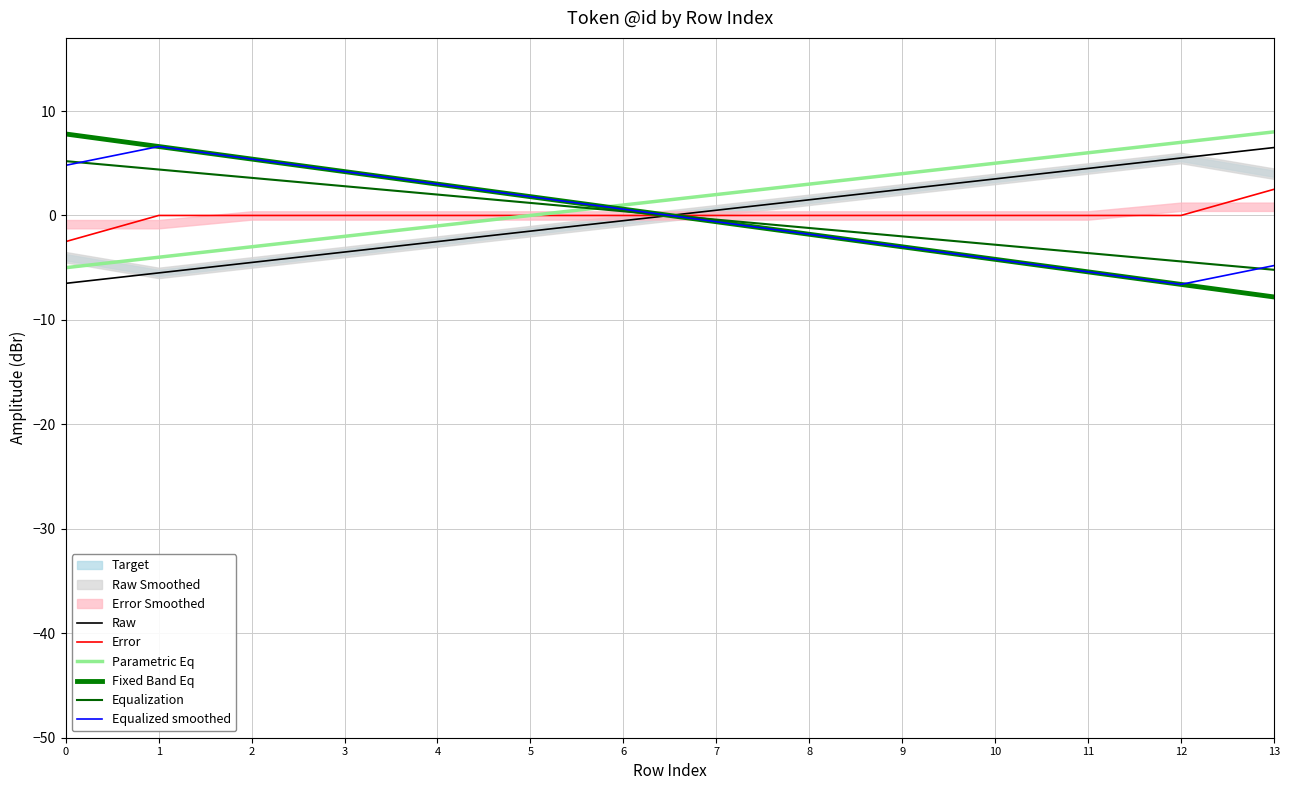

How many values in Equalized smoothed are above zero?

7